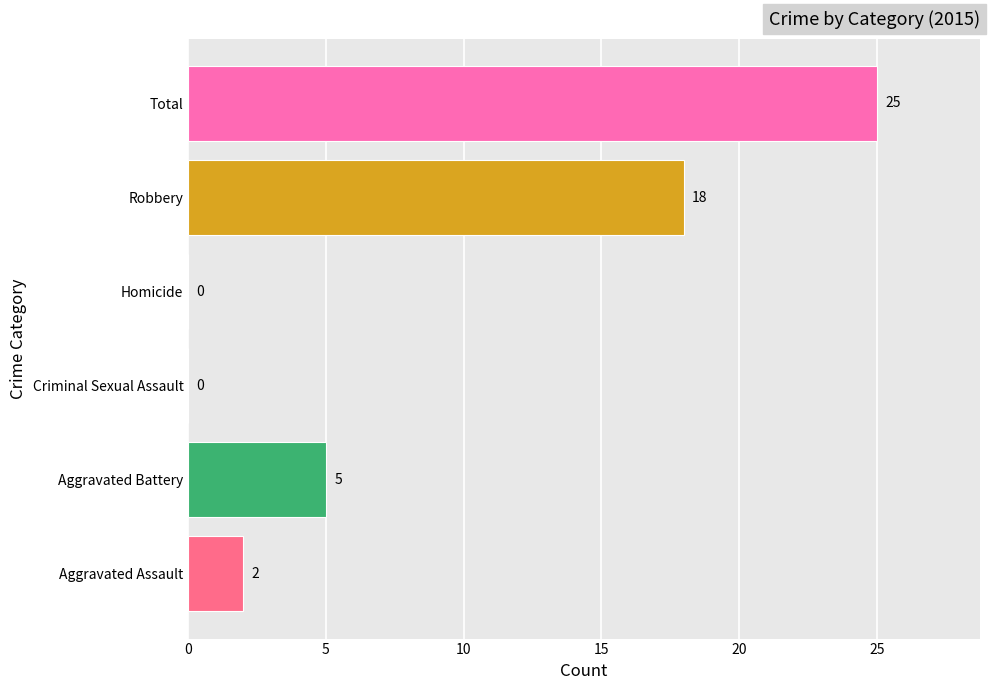

Is it true that the value at Criminal Sexual Assault is 9?

False